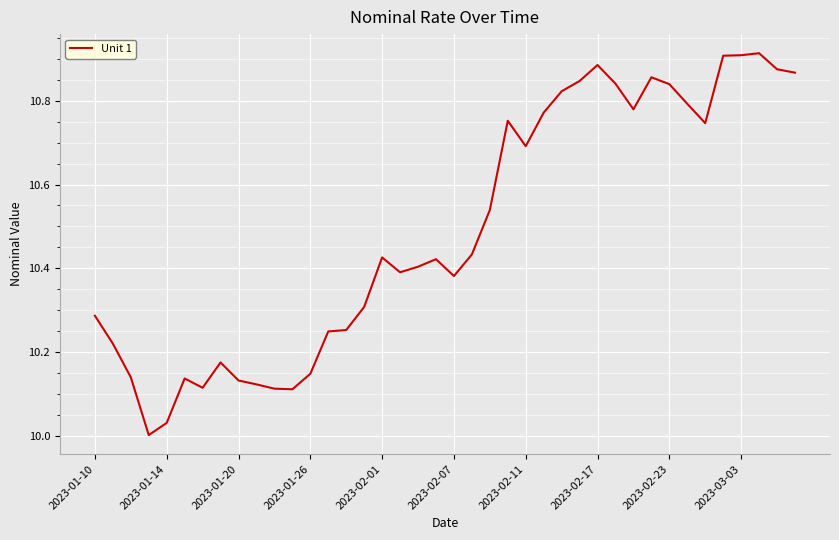

What is the difference between the maximum and minimum values?

0.9